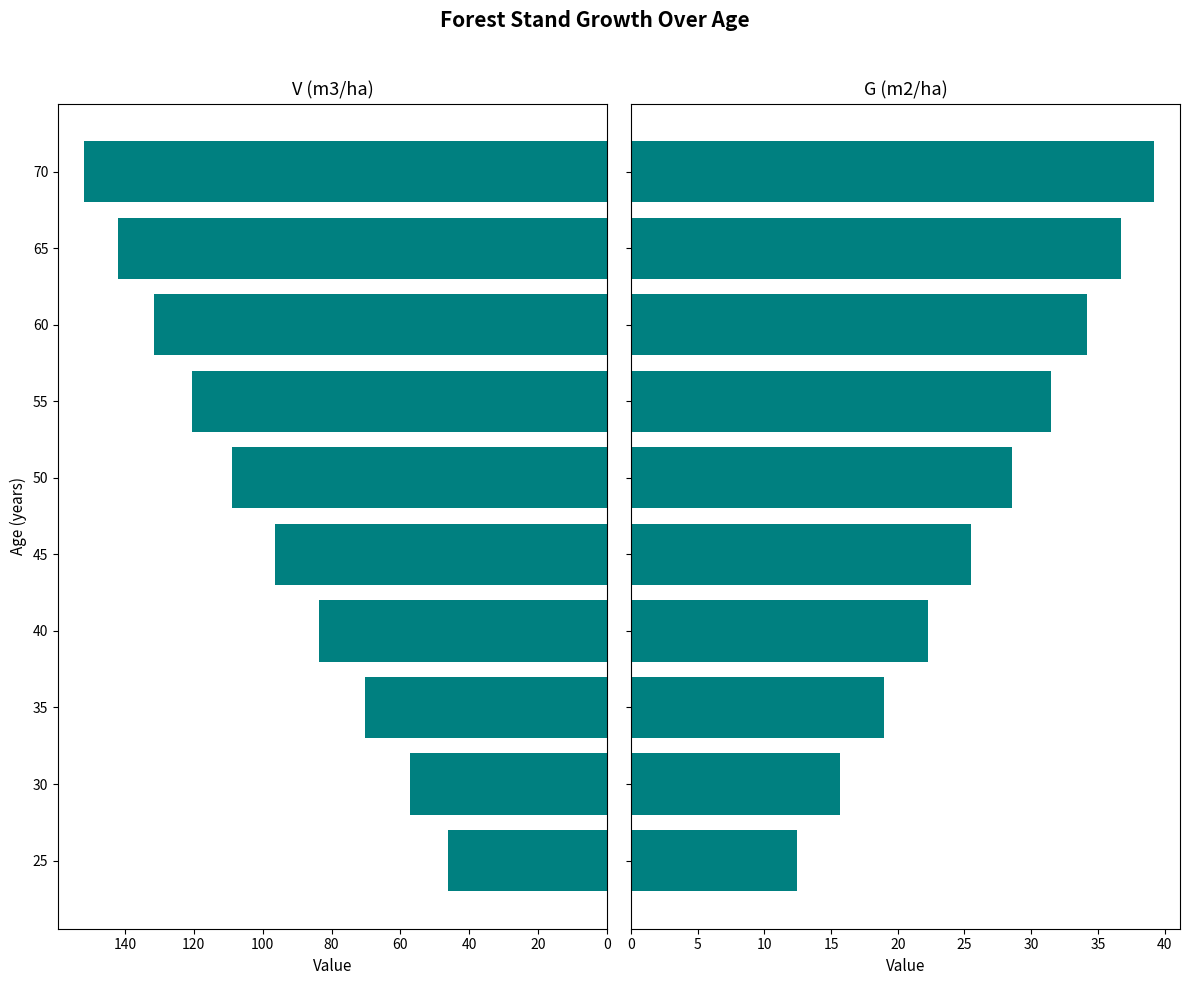

At which category does the chart reach its peak across all series?

70